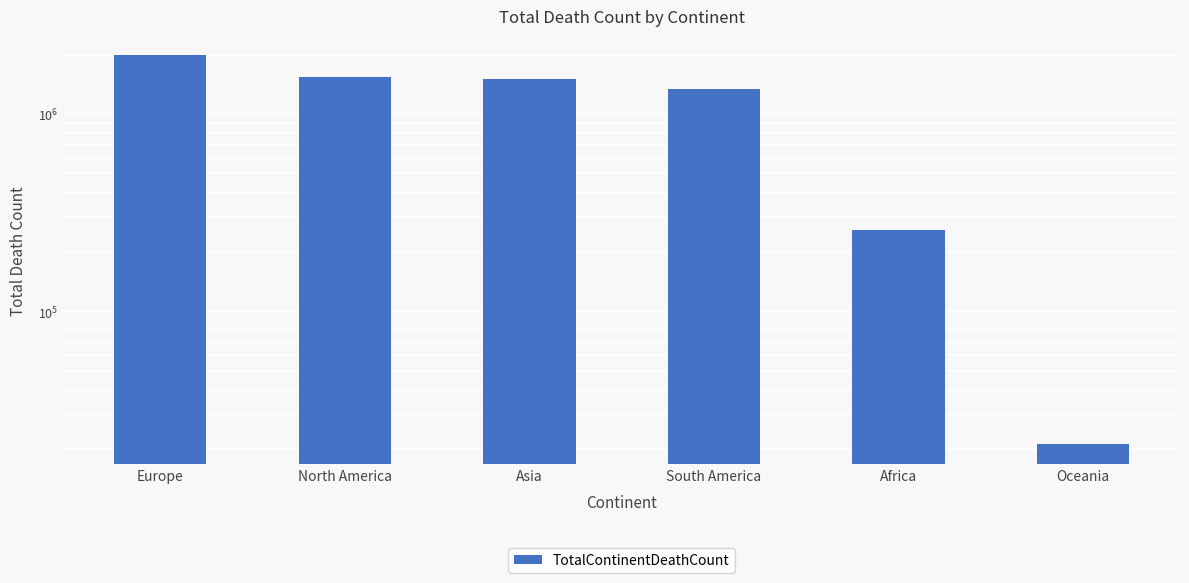

What position from the left is Oceania?

6